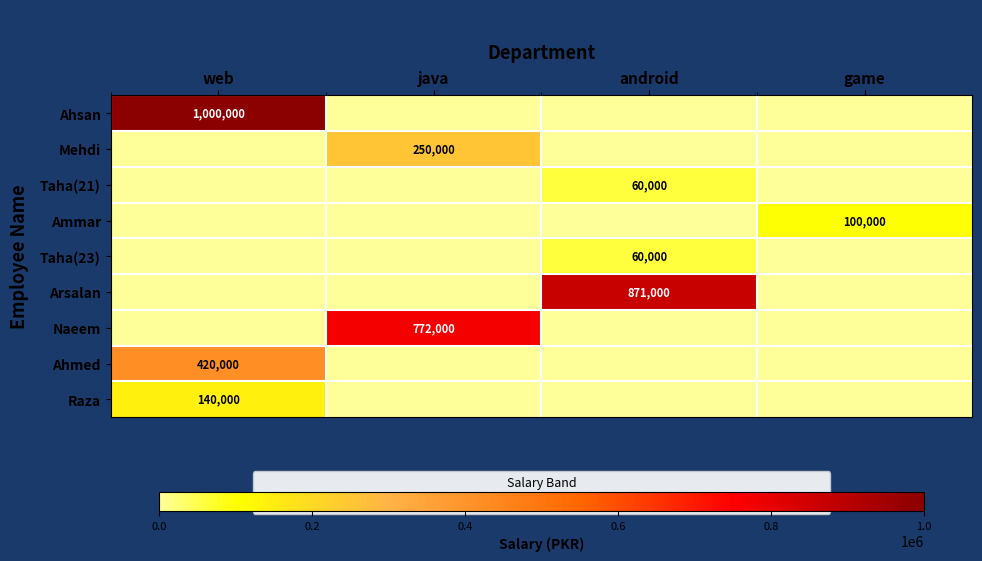

Is it true that Ammar equals 148206 at game?

False